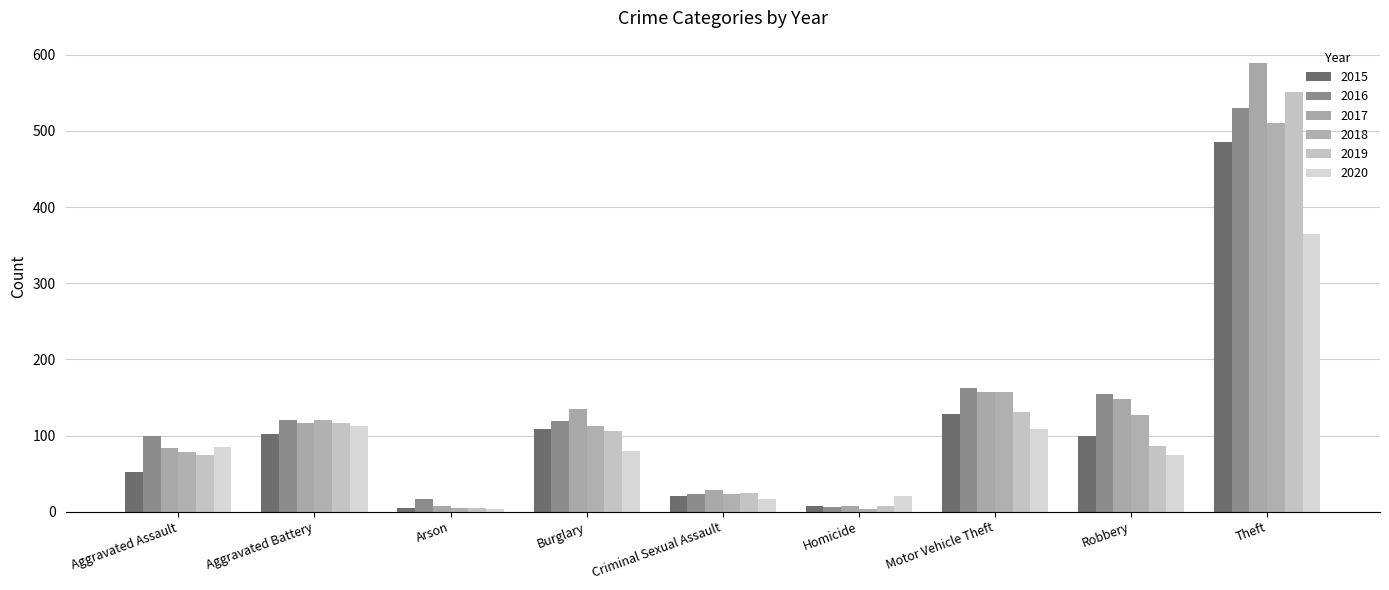

What are all the series names shown in the legend?

2015, 2016, 2017, 2018, 2019, 2020